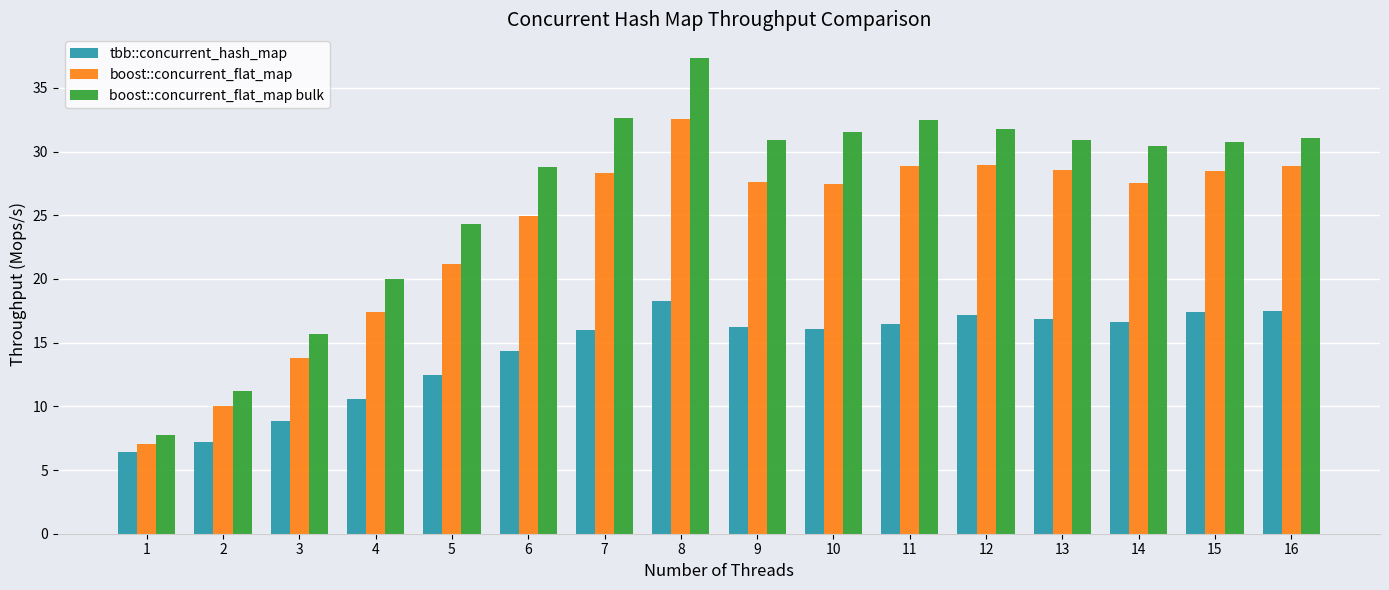

Are the bars horizontal?

No